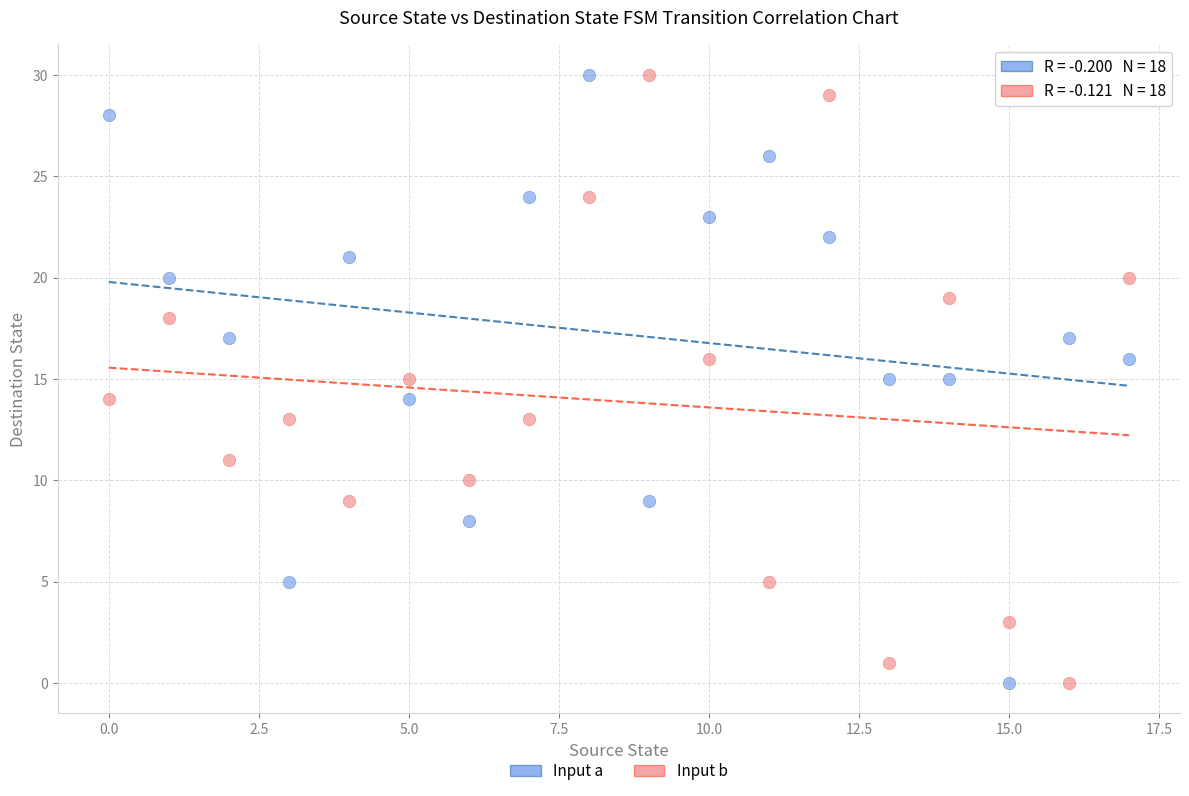

Across all data points, what is the range of Y values (max minus min)?

30